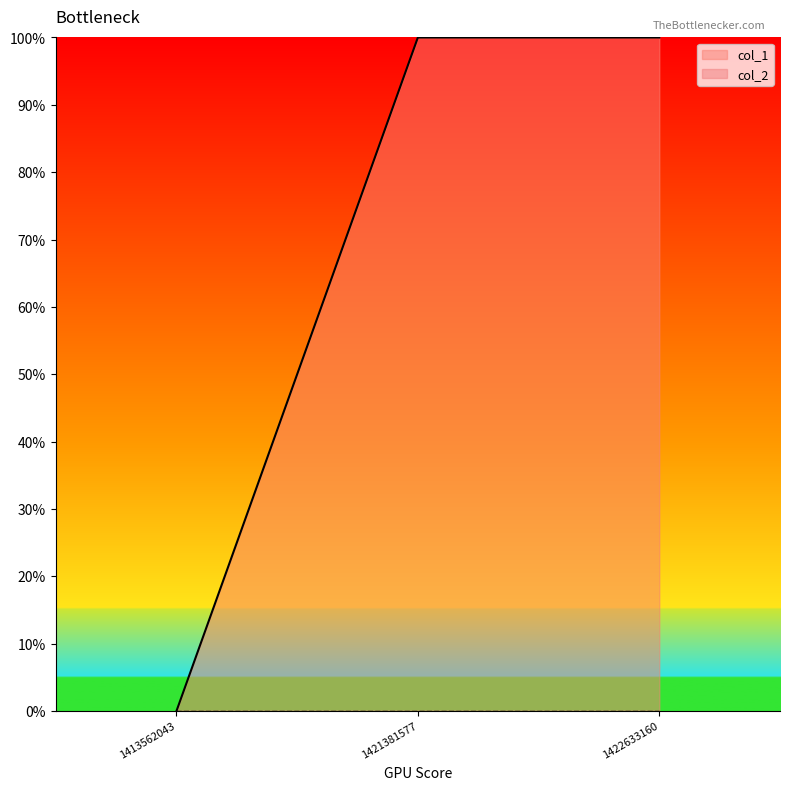

Is it true that the value at 1421381577 is 1?

True